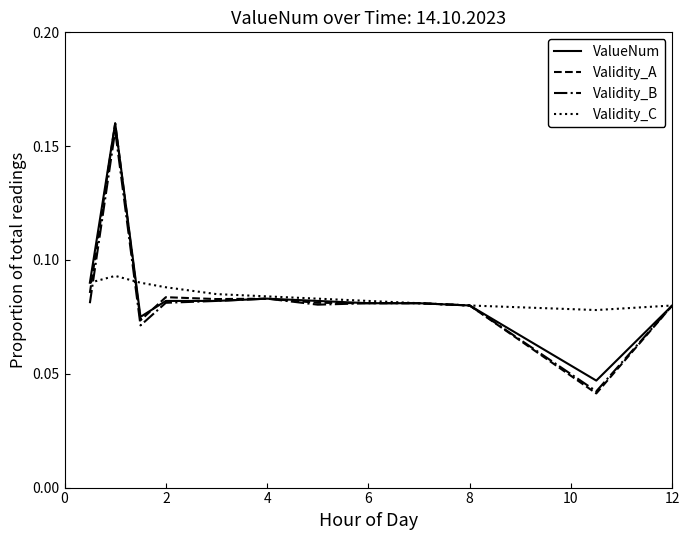

Which series has the largest range (max minus min)?

Validity_A